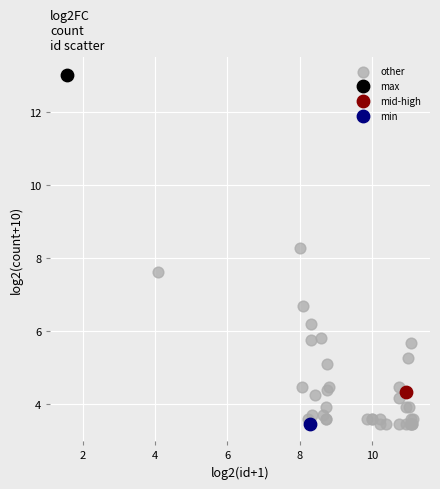

What are all the series names shown in the legend?

other, max, mid-high, min